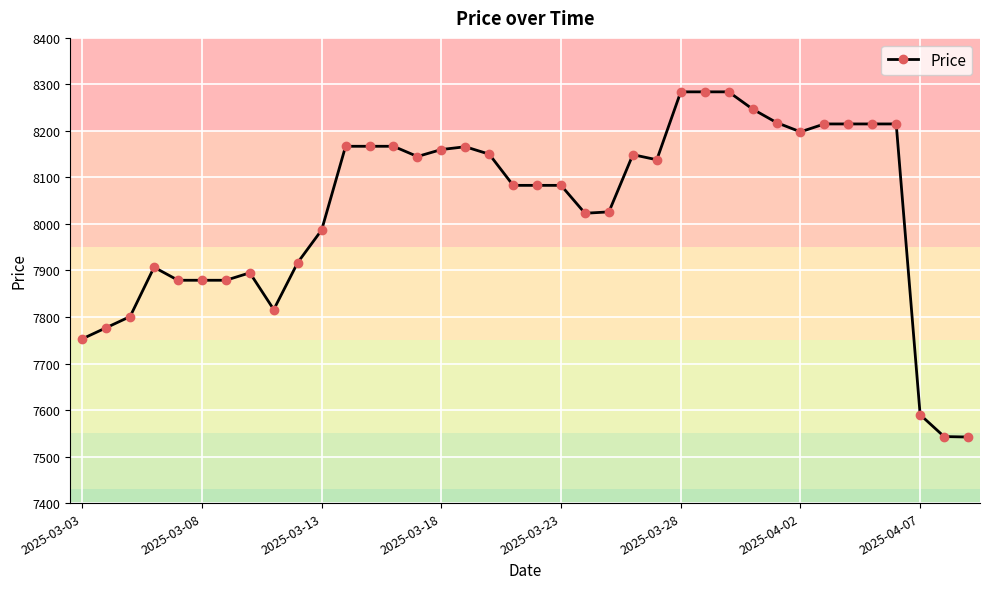

What is the greatest value displayed?

8284